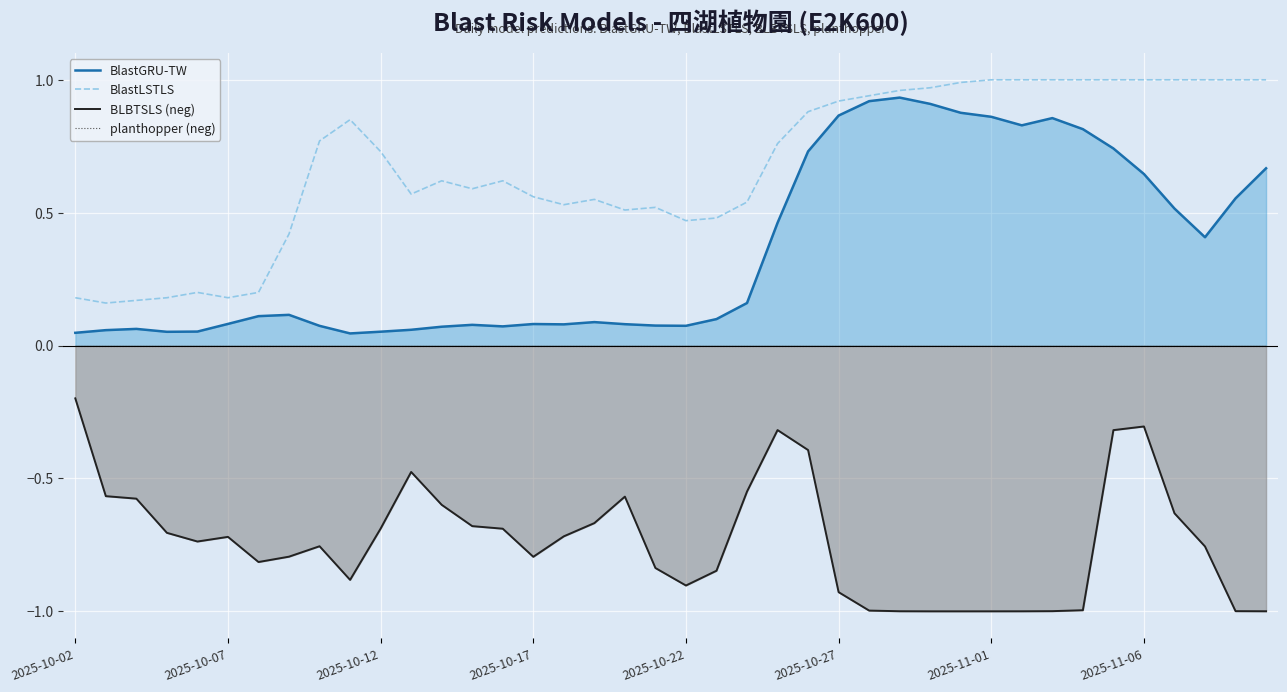

What is the difference between the maximum and minimum values in the BLBTSLS (neg) series?

0.8